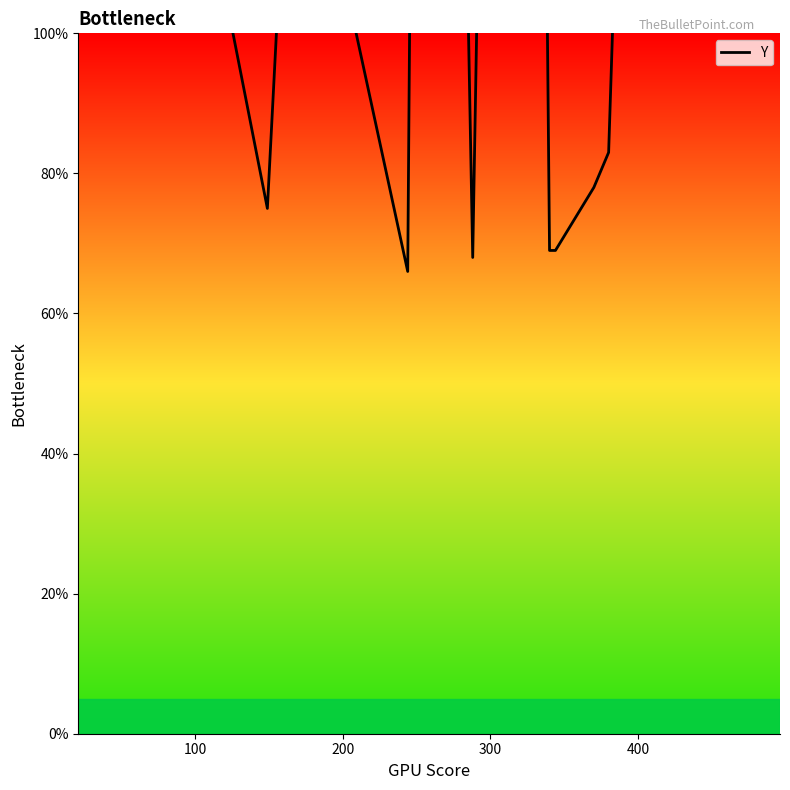

What is the value of the 18th point from the left?

83